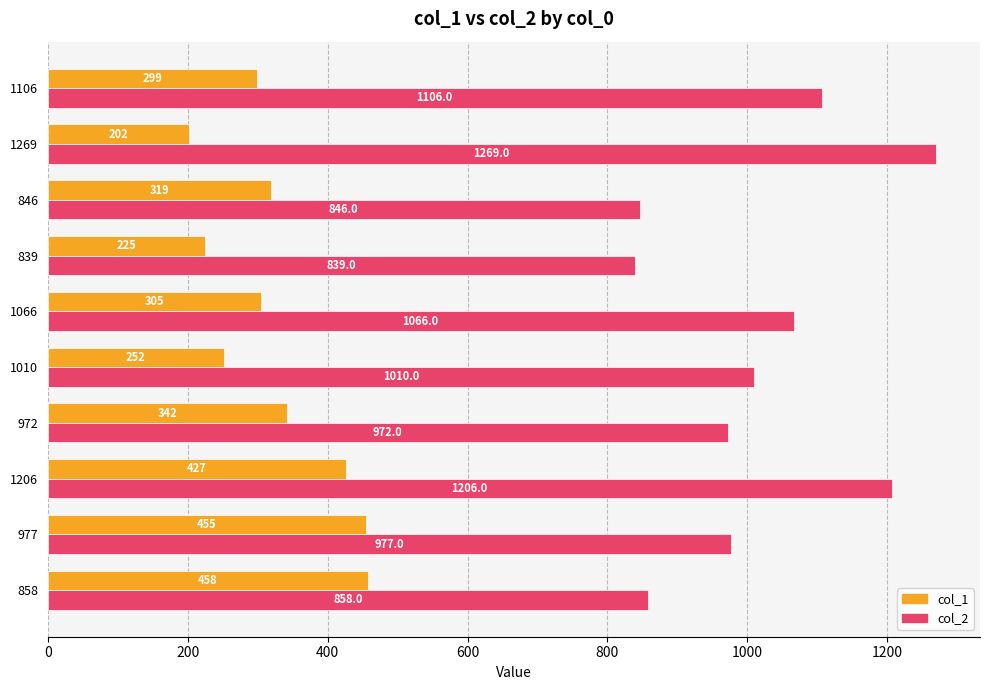

How many data points in col_2 are less than 1010?

5